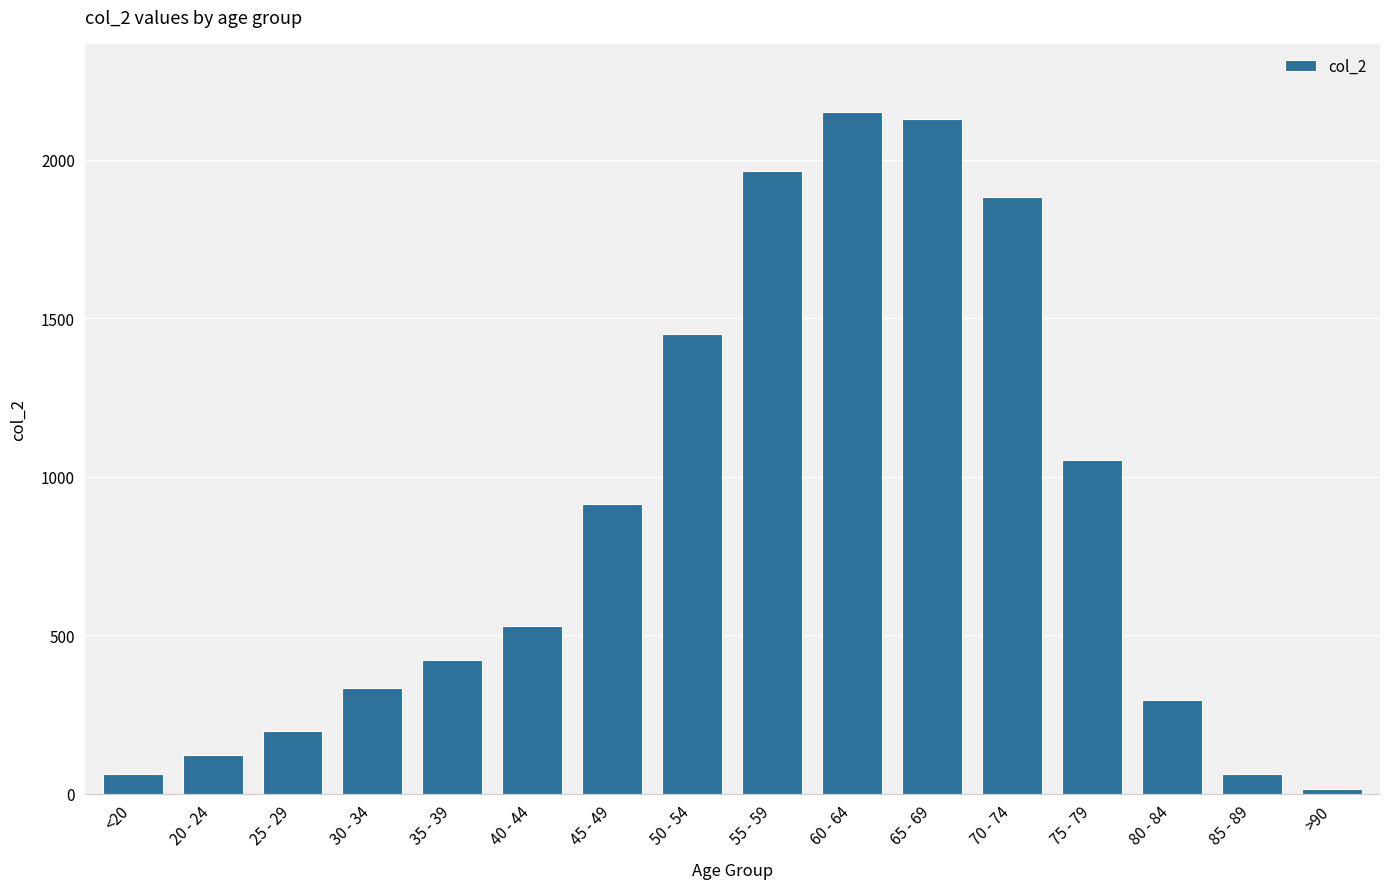

Which label corresponds to the largest value in the chart?

60 - 64